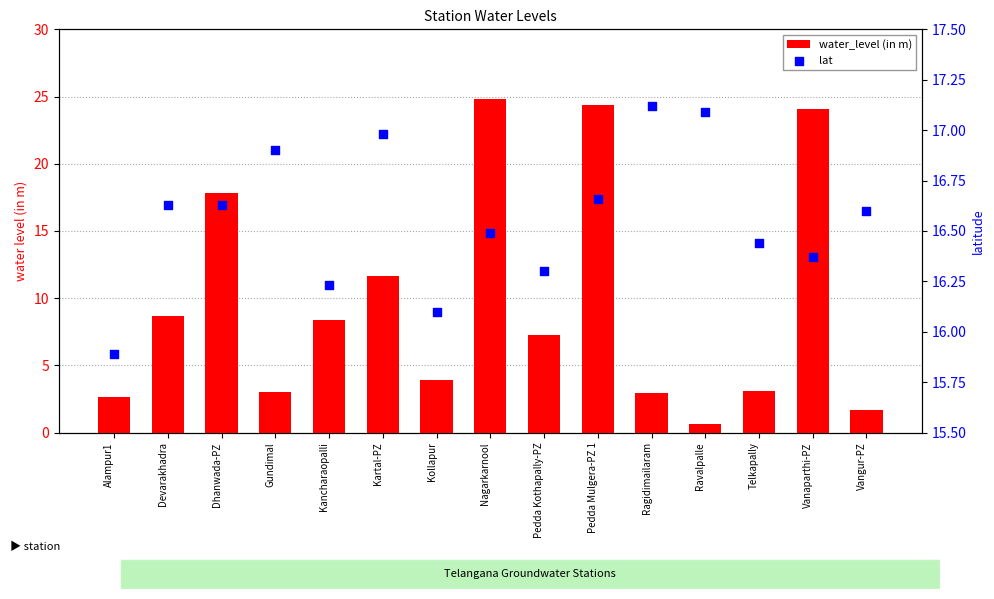

At how many categories does at least one series exceed 14?

15